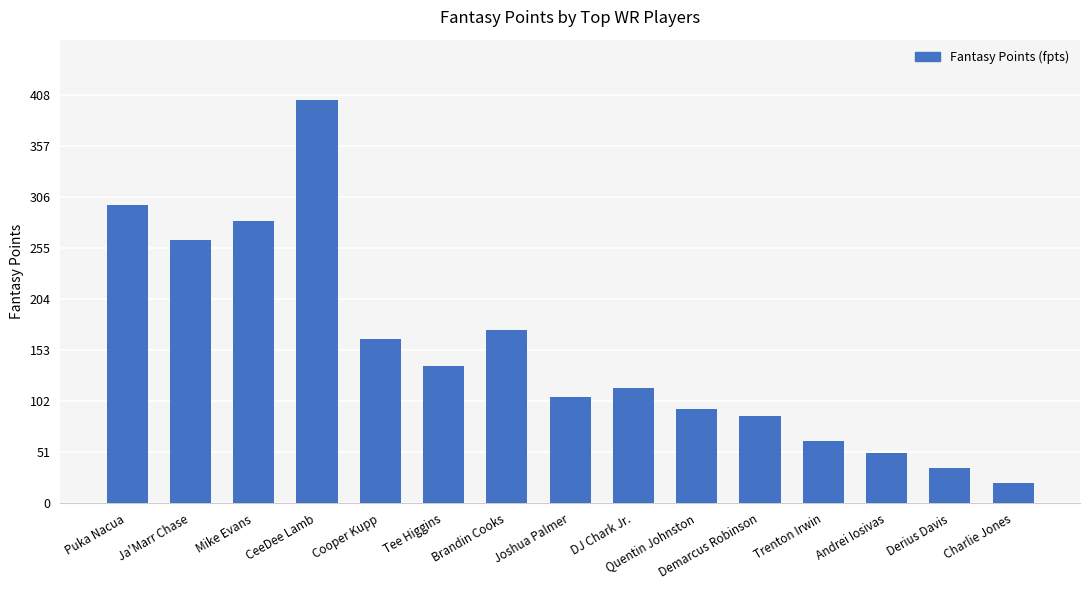

At which label does the data first exceed 115?

Puka Nacua